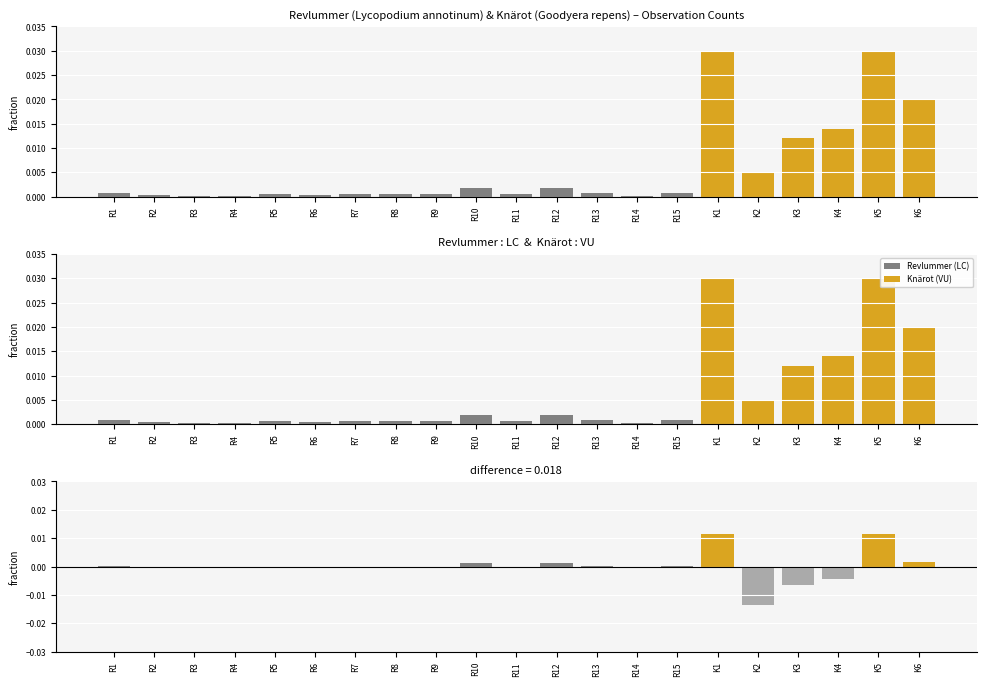

At which label is the value closest to 0?

R5